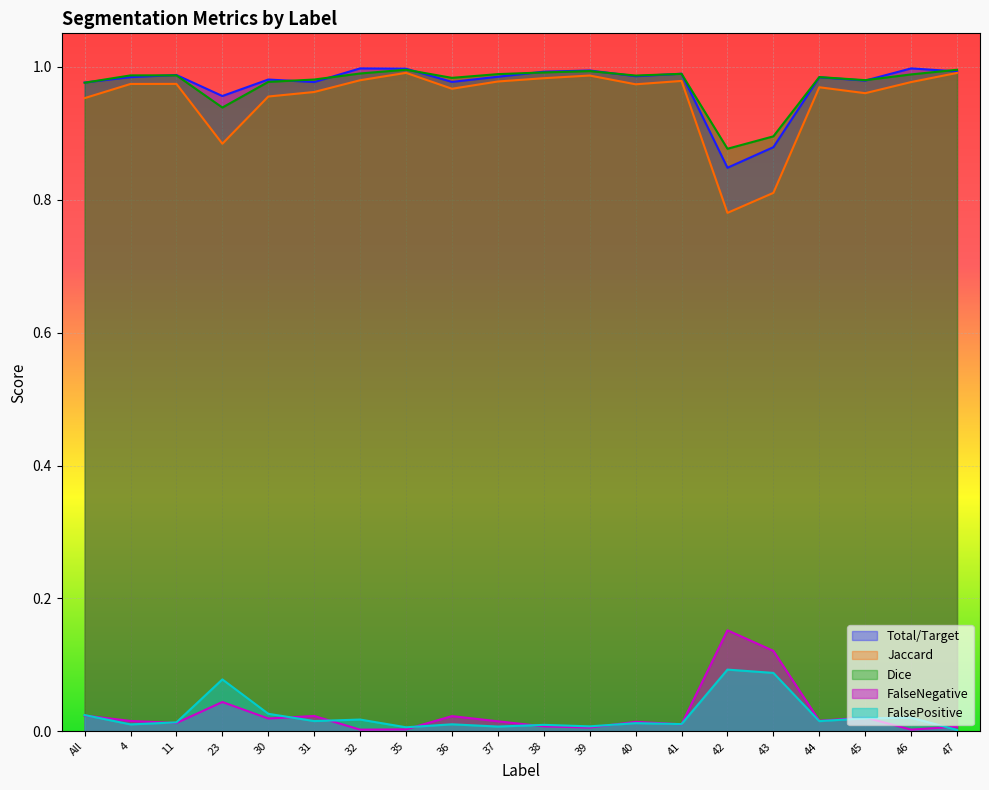

Reading right to left, transcribe all the data shown in this chart.

Total/Target: 47=1.0	46=1.0	45=1.0	44=1.0	43=0.9	42=0.8	41=1.0	40=1.0	39=1.0	38=1.0	37=1.0	36=1.0	35=1.0	32=1.0	31=1.0	30=1.0	23=1.0	11=1.0	4=1.0	All=1.0
Jaccard: 47=1.0	46=1.0	45=1.0	44=1.0	43=0.8	42=0.8	41=1.0	40=1.0	39=1.0	38=1.0	37=1.0	36=1.0	35=1.0	32=1.0	31=1.0	30=1.0	23=0.9	11=1.0	4=1.0	All=1.0
Dice: 47=1.0	46=1.0	45=1.0	44=1.0	43=0.9	42=0.9	41=1.0	40=1.0	39=1.0	38=1.0	37=1.0	36=1.0	35=1.0	32=1.0	31=1.0	30=1.0	23=0.9	11=1.0	4=1.0	All=1.0
FalseNegative: 47=0.0	46=0.0	45=0.0	44=0.0	43=0.1	42=0.2	41=0.0	40=0.0	39=0.0	38=0.0	37=0.0	36=0.0	35=0.0	32=0.0	31=0.0	30=0.0	23=0.0	11=0.0	4=0.0	All=0.0
FalsePositive: 47=0.0	46=0.0	45=0.0	44=0.0	43=0.1	42=0.1	41=0.0	40=0.0	39=0.0	38=0.0	37=0.0	36=0.0	35=0.0	32=0.0	31=0.0	30=0.0	23=0.1	11=0.0	4=0.0	All=0.0